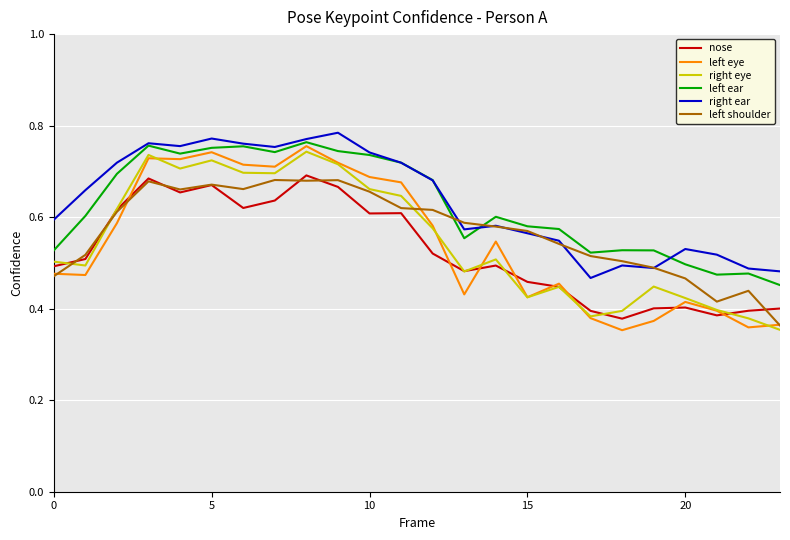

True or false: right eye and left ear cross at least once.

False